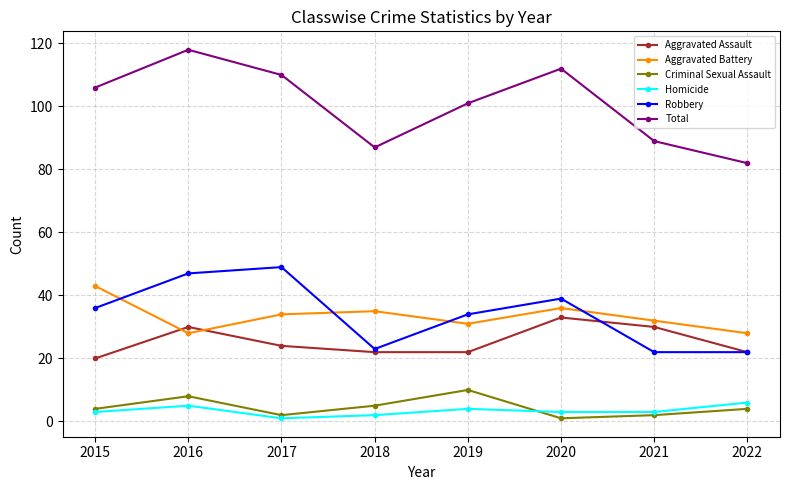

What is the maximum value shown in the chart?

118